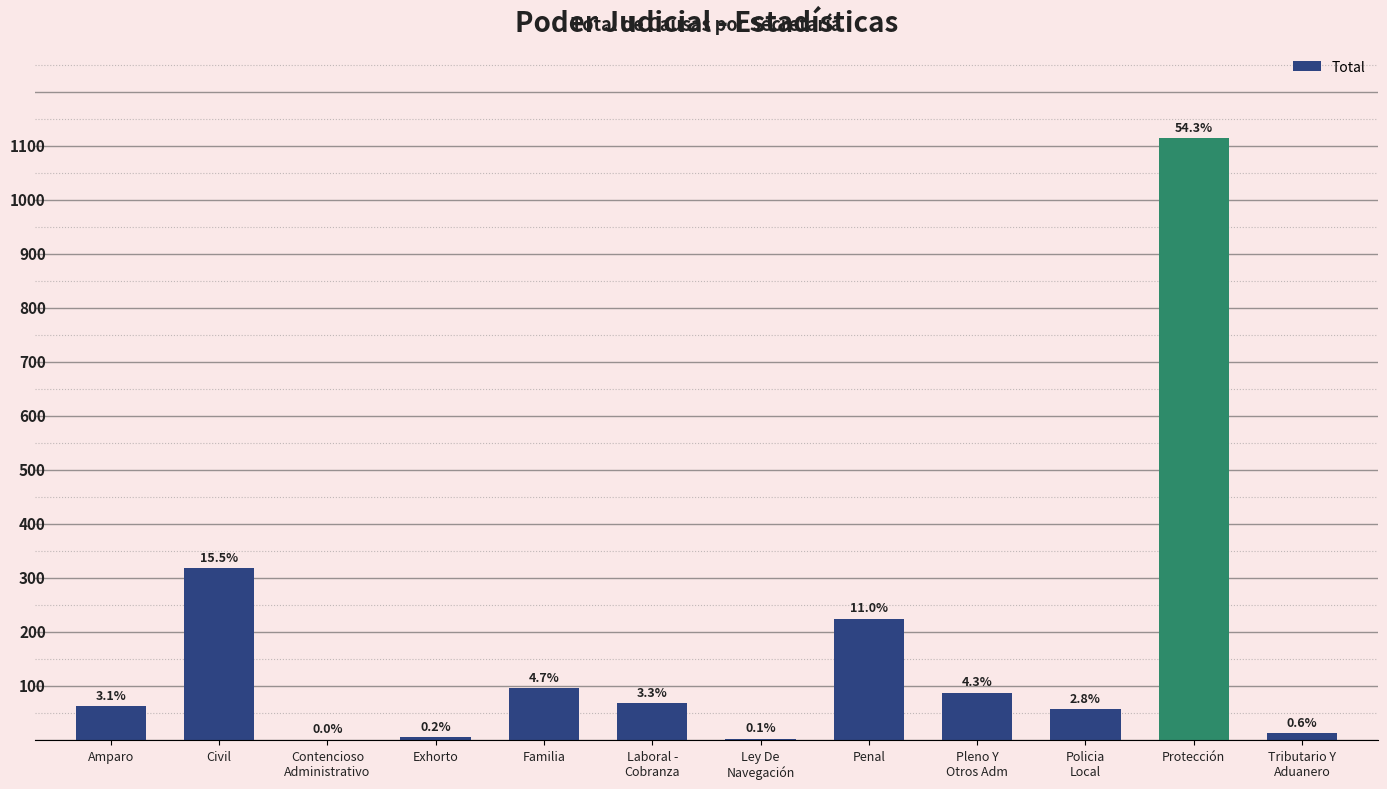

What value does the data have at Contencioso
Administrativo?

1